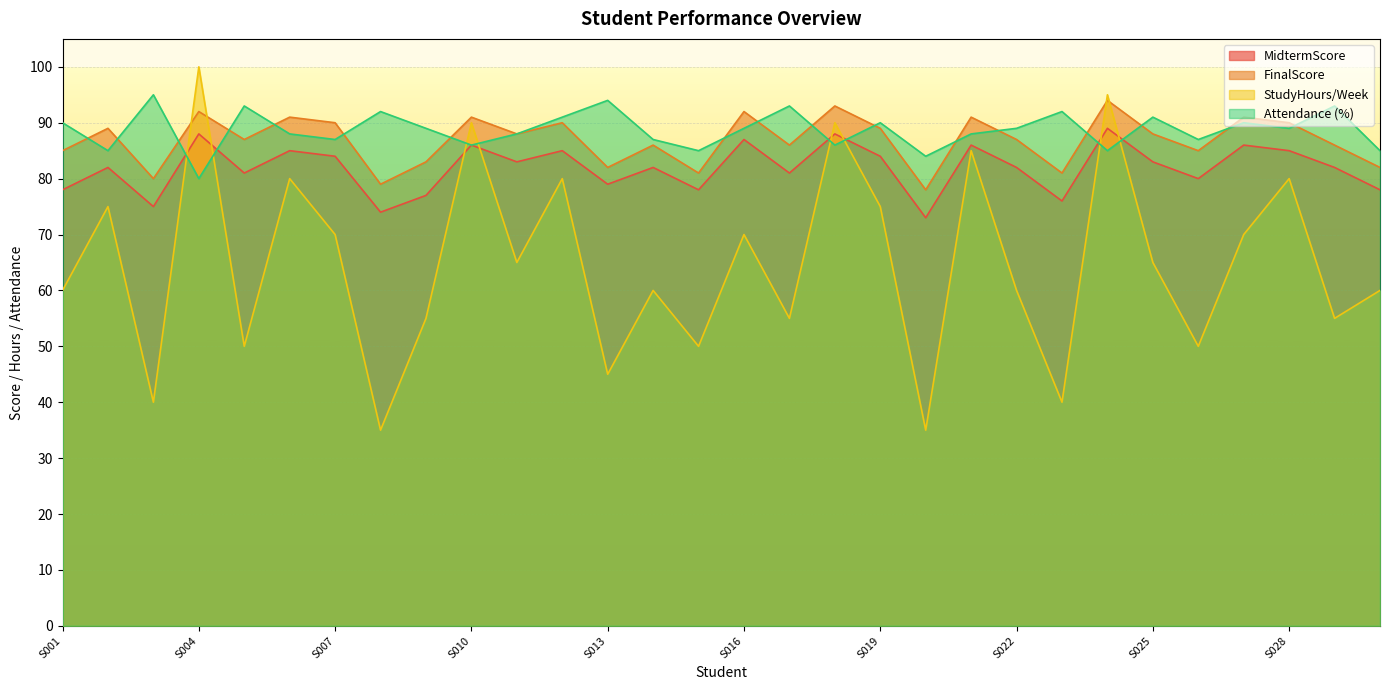

How many intersections are there between Attendance (%) and MidtermScore?

6